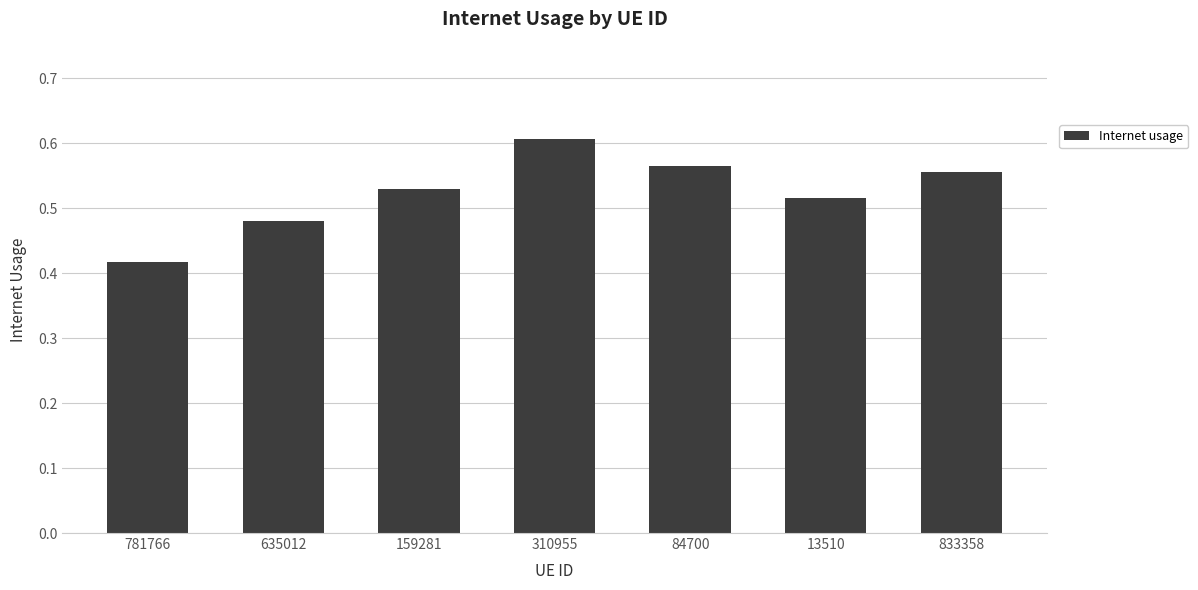

At which category does the chart reach its peak across all series?

310955